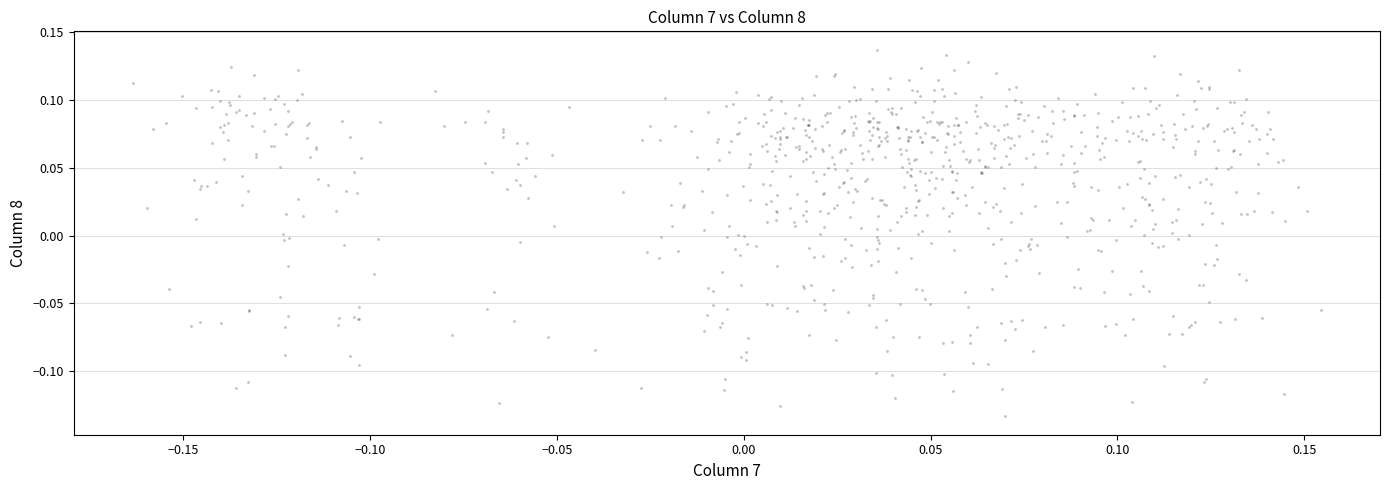

What is the range of X values (max minus min)?

0.3